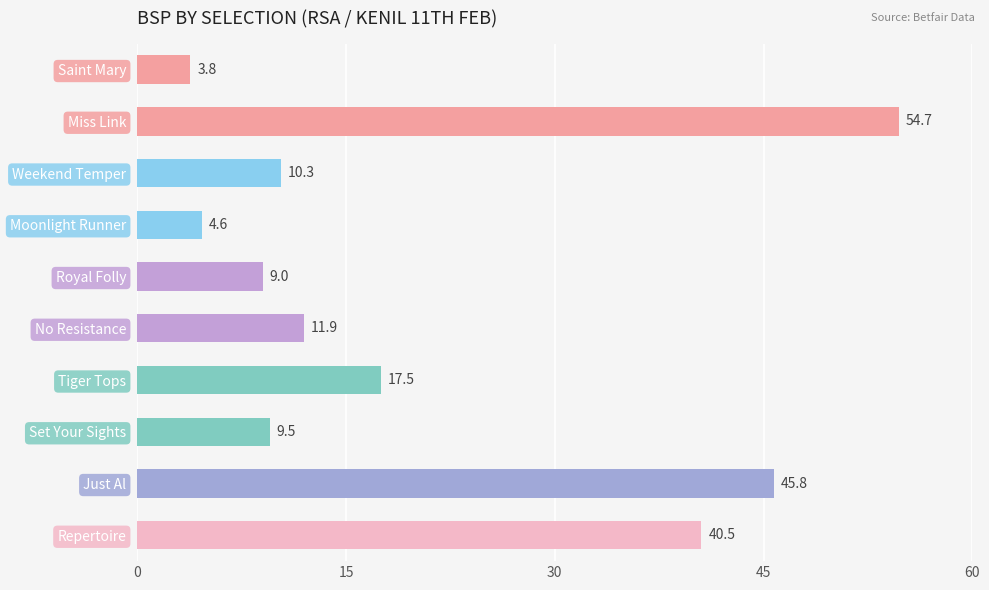

Rank the categories by value from highest to lowest.

Miss Link, Just Al, Repertoire, Tiger Tops, No Resistance, Weekend Temper, Set Your Sights, Royal Folly, Moonlight Runner, Saint Mary